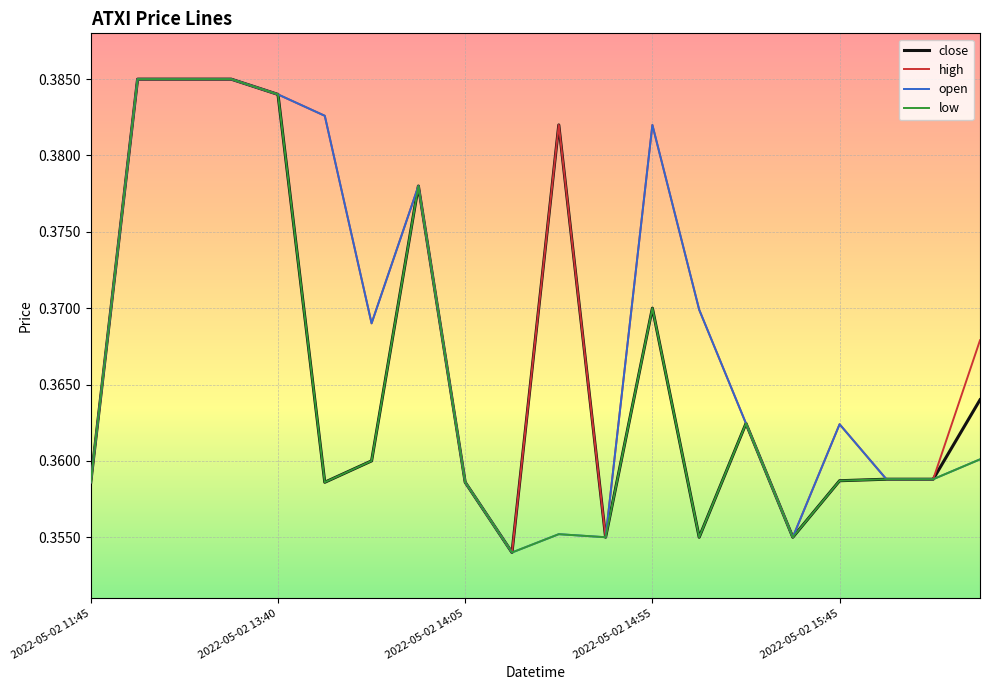

Rank the series by their average value, from lowest to highest.

low, close, open, high